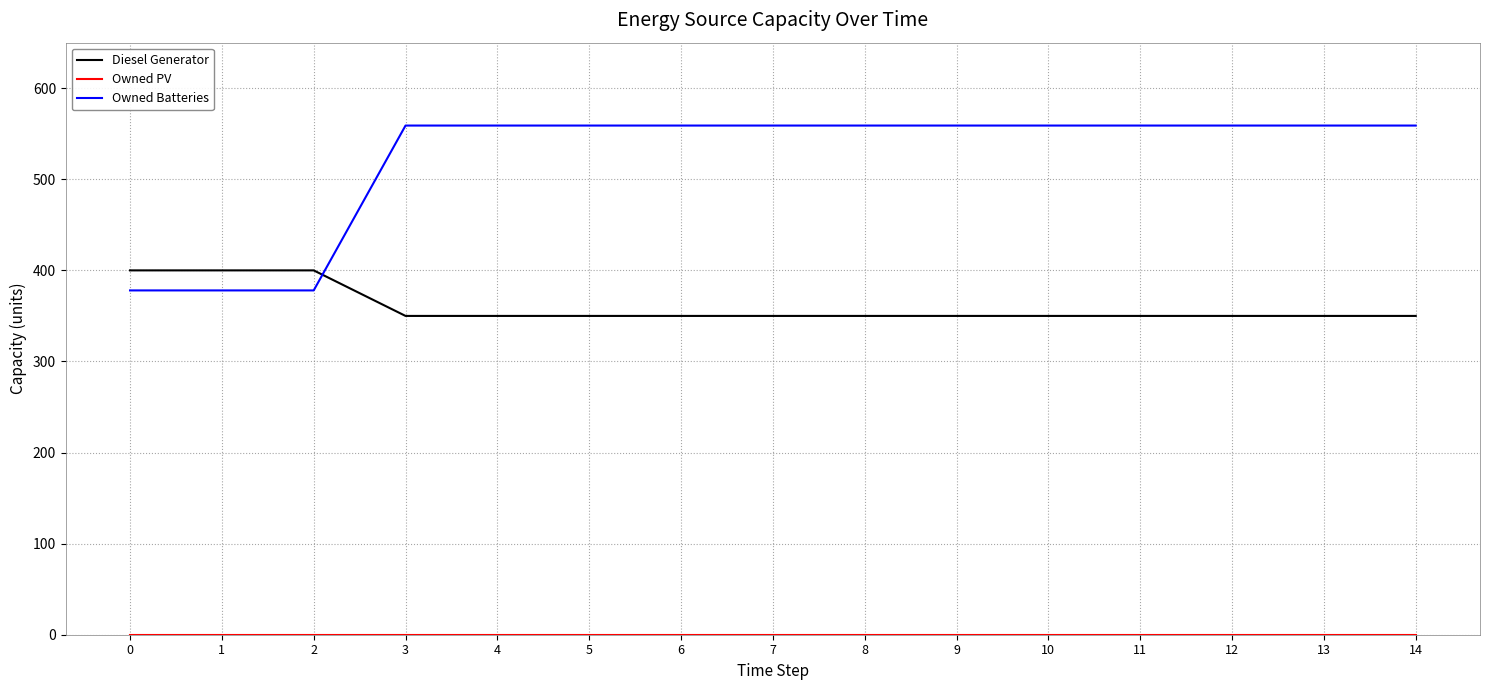

What is the total value across all series at 7?

909